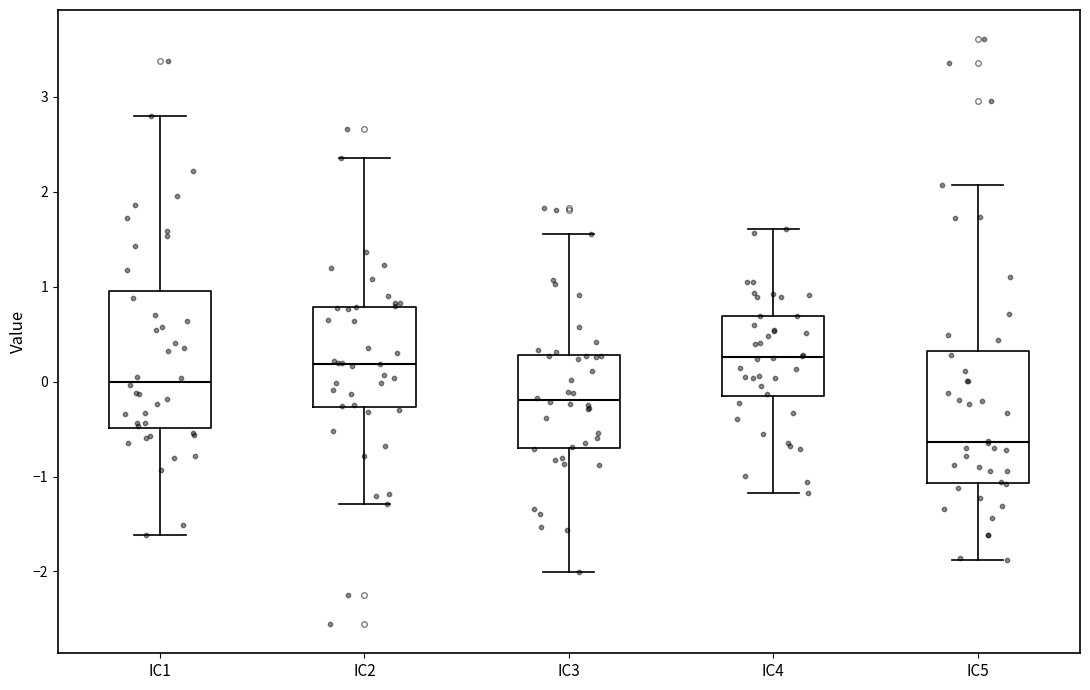

Where does the upper whisker of the box for IC3 end on the y-axis? The values are not printed on the chart, so give them approximately, as read against the axis.

1.6